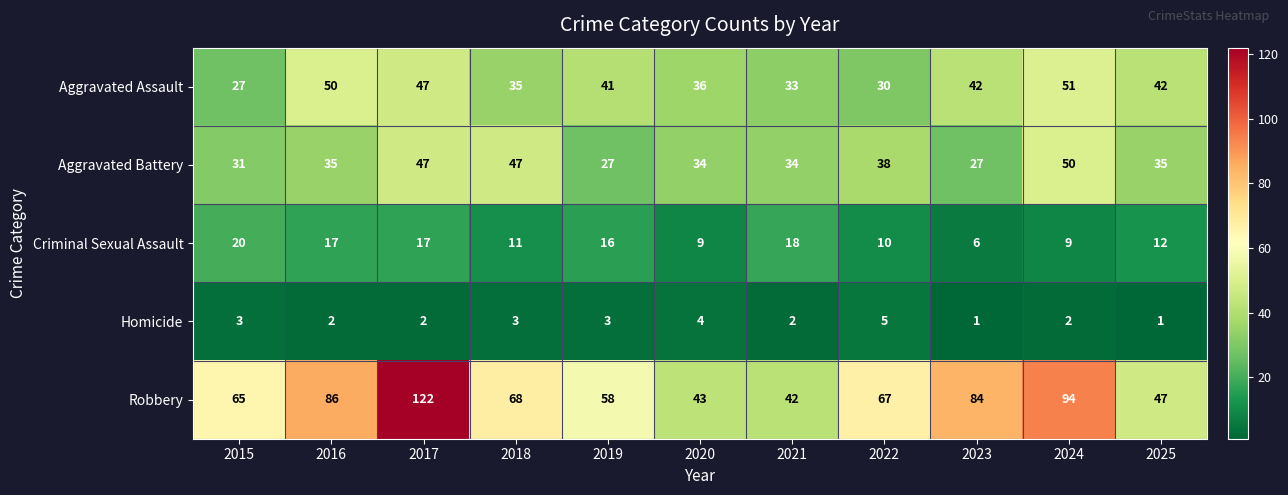

Between 2017 and 2025, which series saw the biggest shift?

Robbery